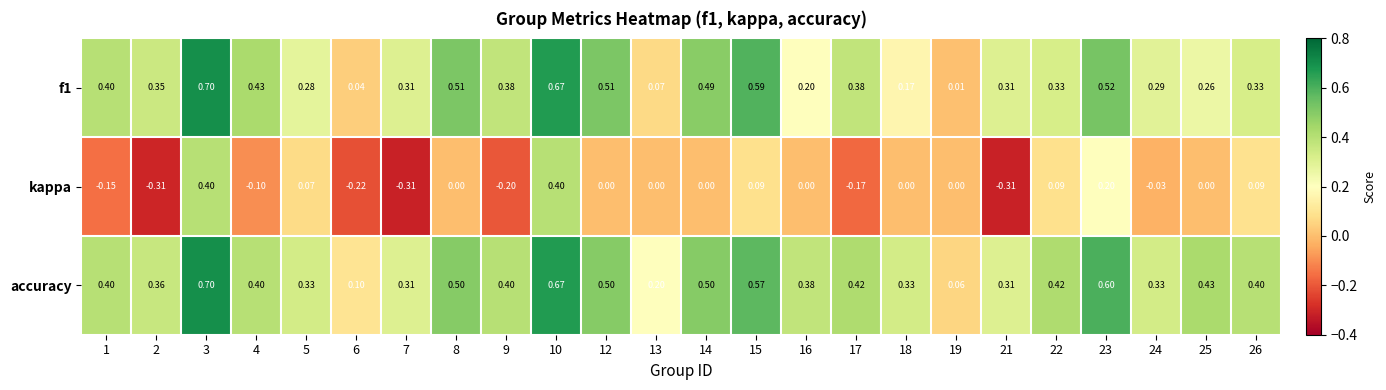

How many distinct data groups are displayed?

3